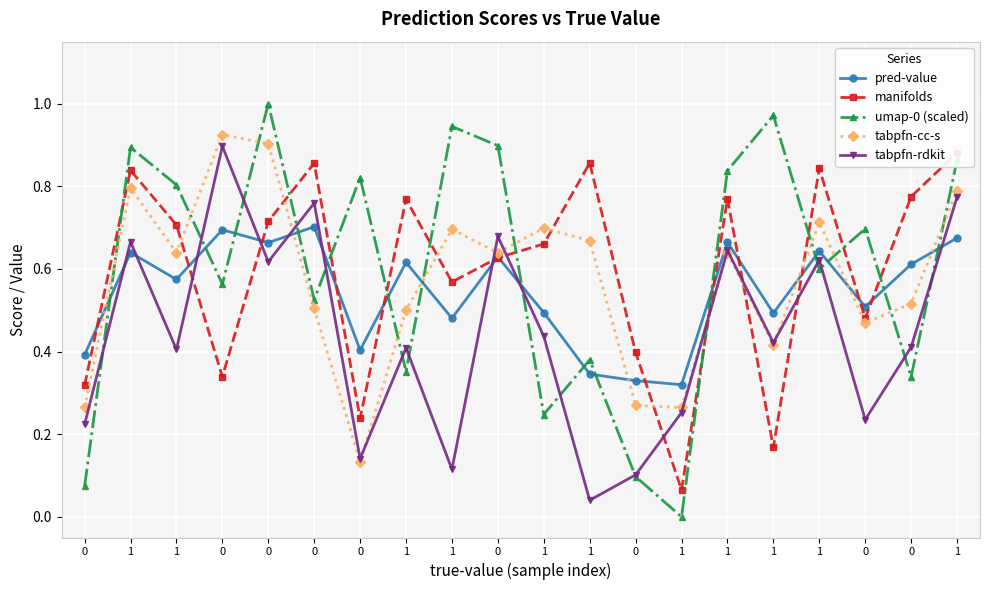

Reading left to right, list all the values displayed in this chart.

pred-value: 0.4	0.6	0.6	0.7	0.7	0.7	0.4	0.6	0.5	0.6	0.5	0.3	0.3	0.3	0.7	0.5	0.6	0.5	0.6	0.7
manifolds: 0.3	0.8	0.7	0.3	0.7	0.9	0.2	0.8	0.6	0.6	0.7	0.9	0.4	0.1	0.8	0.2	0.8	0.5	0.8	0.9
umap-0 (scaled): 0.1	0.9	0.8	0.6	1.0	0.5	0.8	0.4	0.9	0.9	0.2	0.4	0.1	0.0	0.8	1.0	0.6	0.7	0.3	0.9
tabpfn-cc-s: 0.3	0.8	0.6	0.9	0.9	0.5	0.1	0.5	0.7	0.6	0.7	0.7	0.3	0.3	0.6	0.4	0.7	0.5	0.5	0.8
tabpfn-rdkit: 0.2	0.7	0.4	0.9	0.6	0.8	0.1	0.4	0.1	0.7	0.4	0.0	0.1	0.3	0.6	0.4	0.6	0.2	0.4	0.8